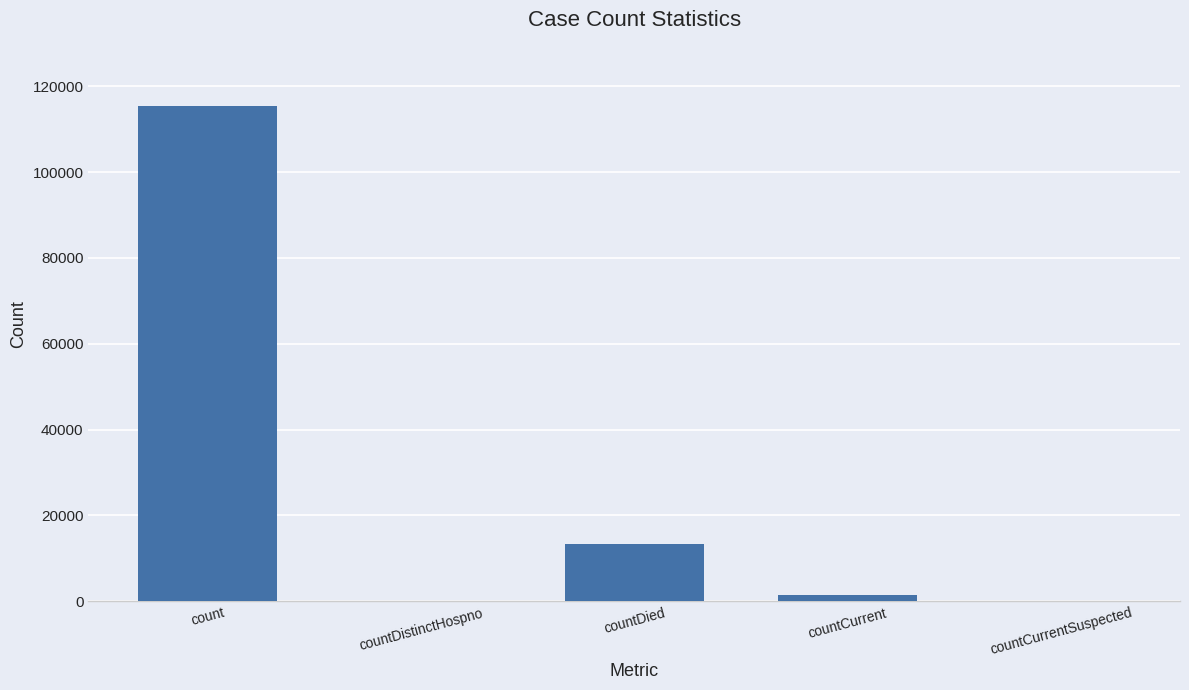

How many series are shown in this chart?

1